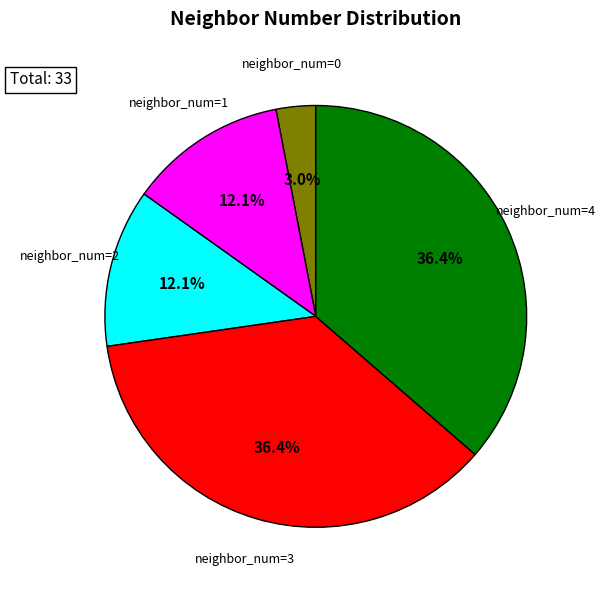

Is there a majority slice in this chart?

No